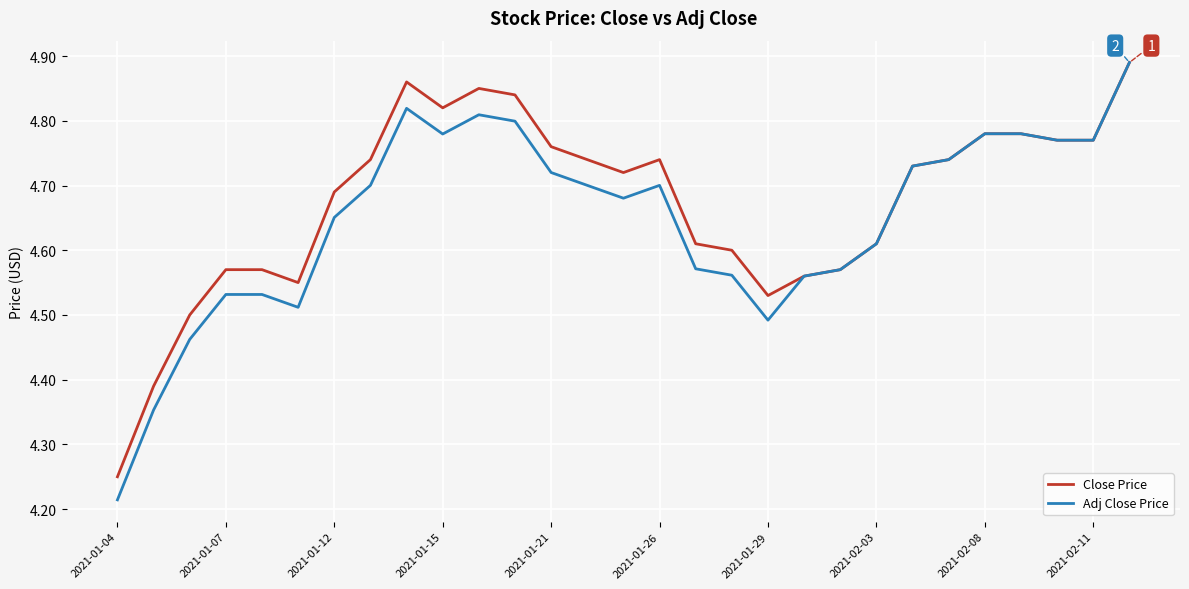

At how many categories does at least one series exceed 4?

29